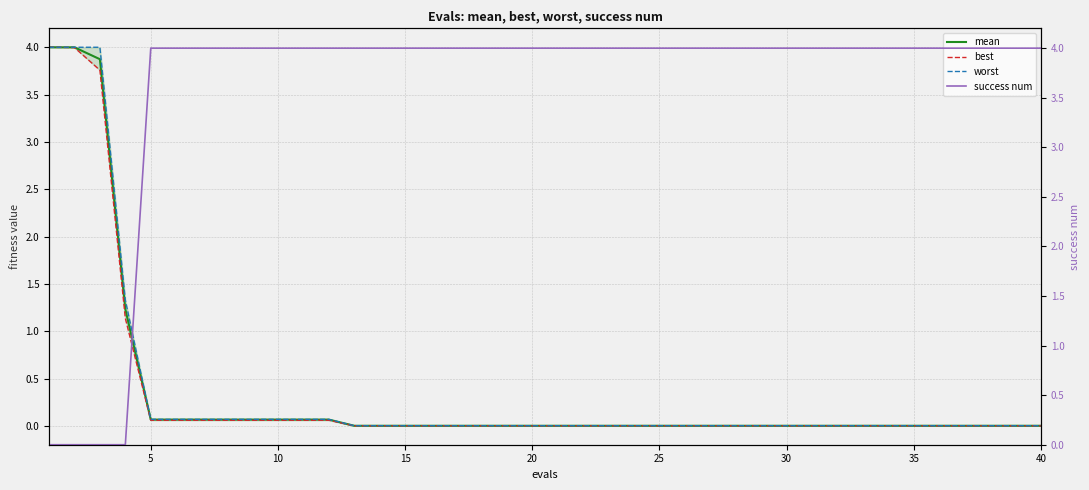

True or false: best has more than 2 points higher than both neighbors.

False